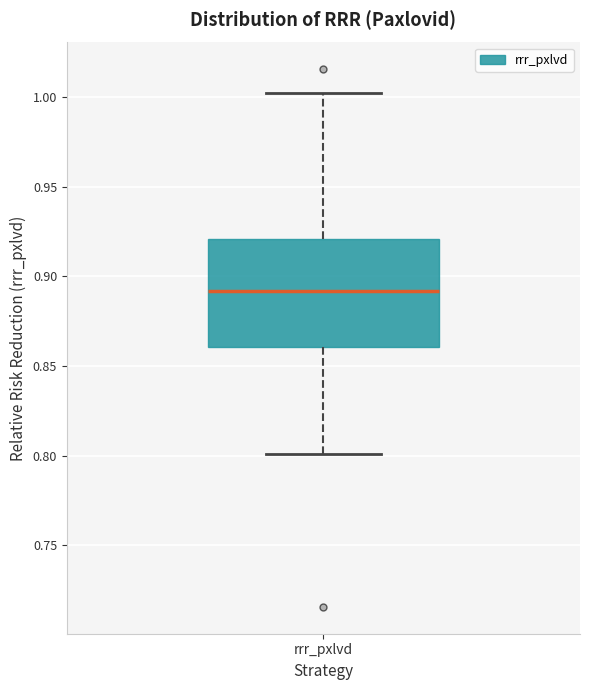

Where does the upper whisker of the box for rrr_pxlvd end on the y-axis? The values are not printed on the chart, so give them approximately, as read against the axis.

1.00